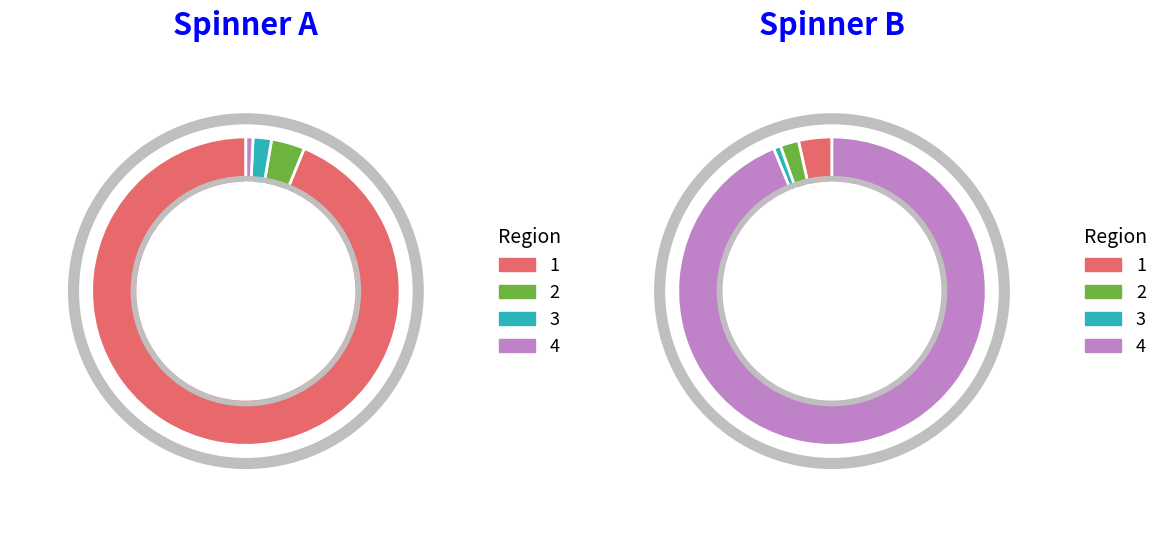

The 4 slice represents 1% of the pie. True or false?

False